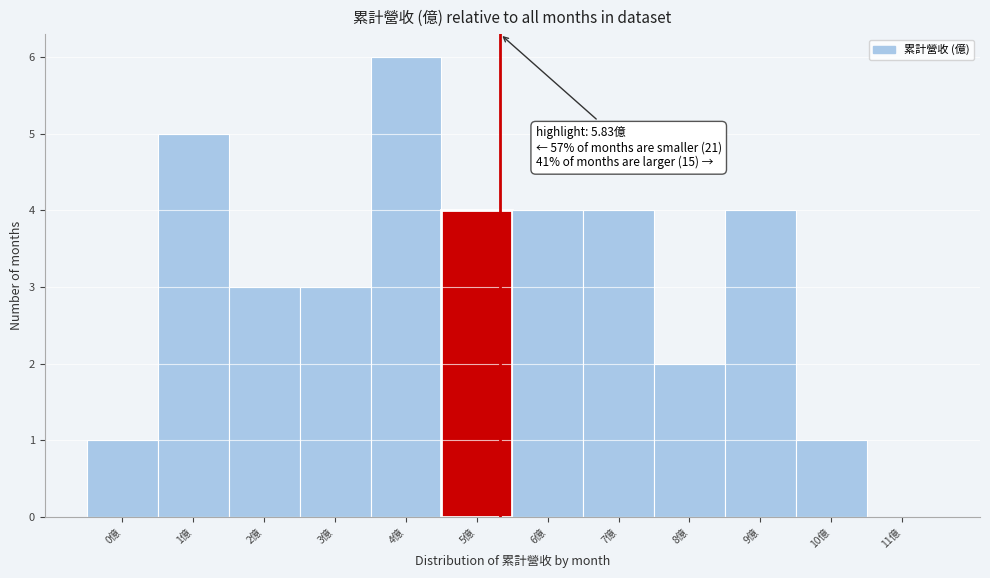

Reading left to right, what are all the values shown in this chart?

0億=1	1億=5	2億=3	3億=3	4億=6	5億=4	6億=4	7億=4	8億=2	9億=4	10億=1	11億=0